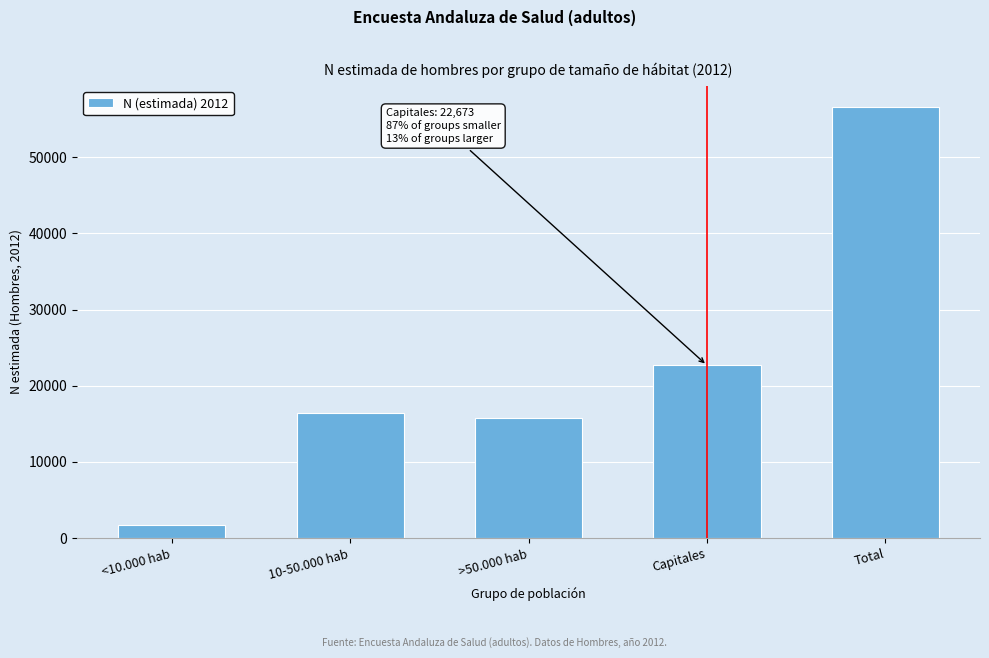

Reading left to right, extract all data points from this chart.

<10.000 hab=1730	10-50.000 hab=16451	>50.000 hab=15701	Capitales=22673	Total=56556